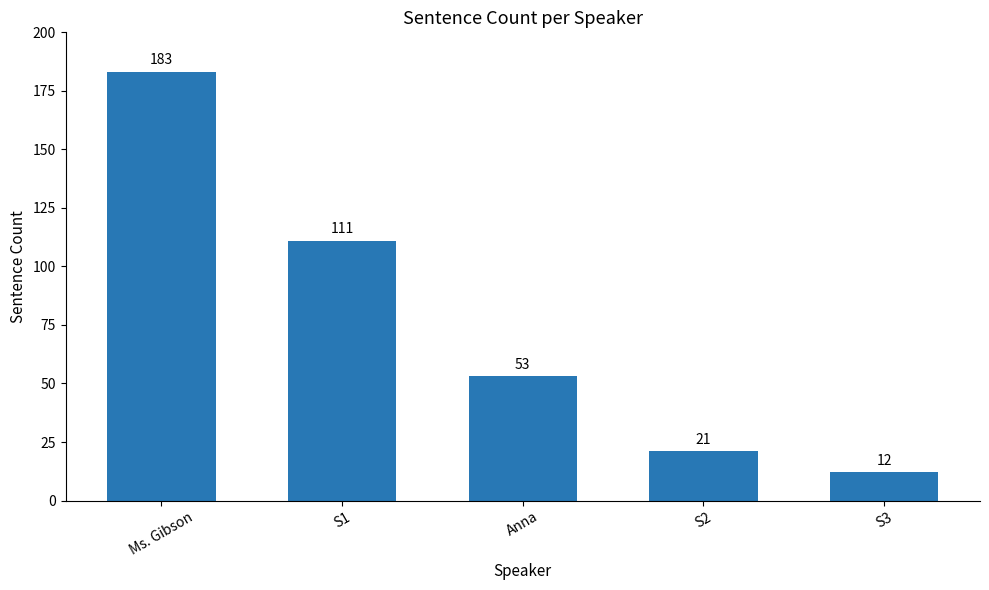

What position from the left is S2?

4